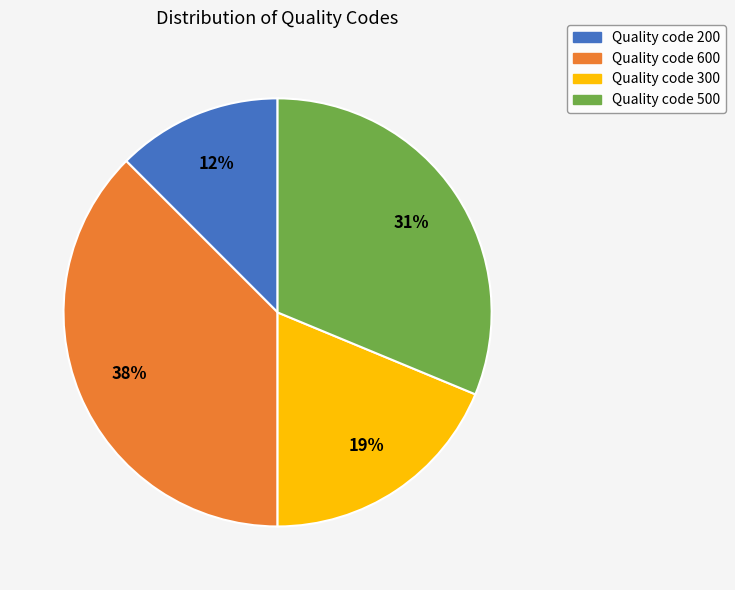

Between Quality code 200 and Quality code 500, which is larger?

Quality code 500